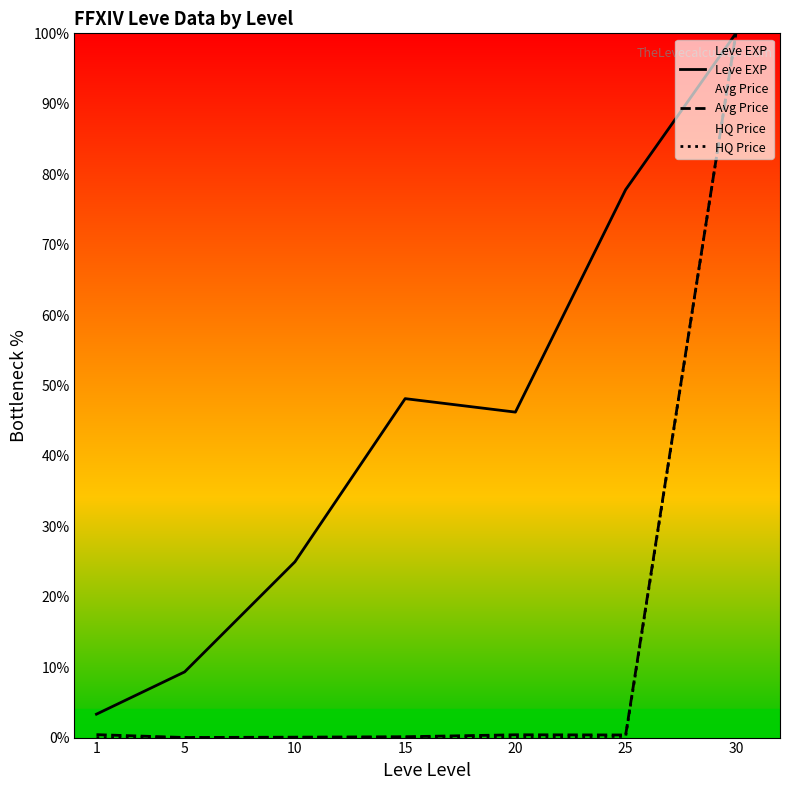

What is the difference between the highest and lowest values at 10?

24.9